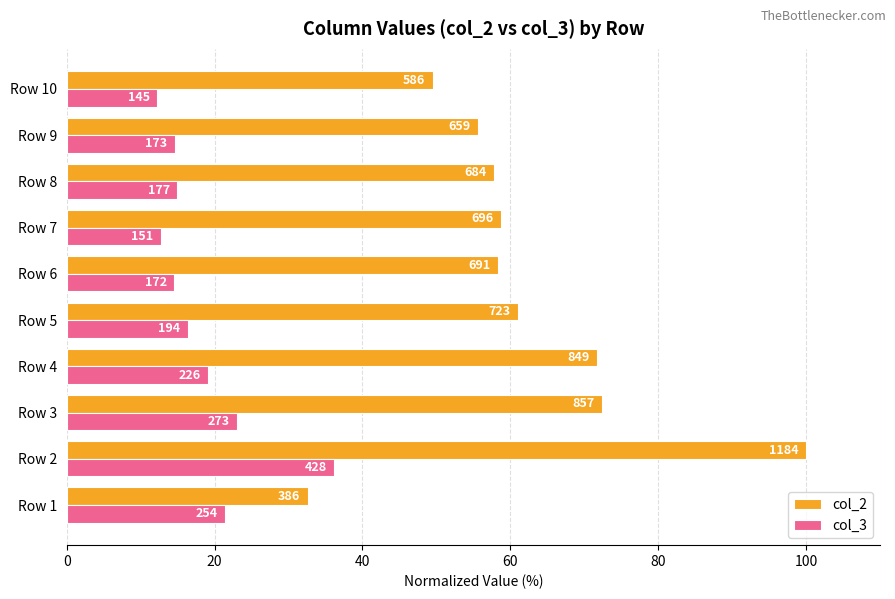

Rank the series by their maximum value, from highest to lowest.

col_2, col_3